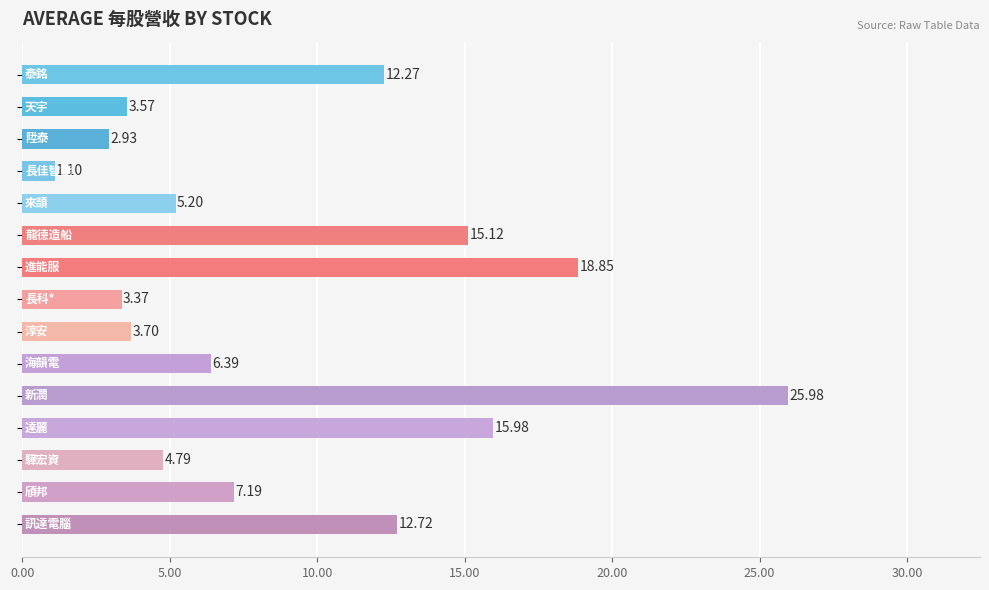

What is the sum of all values?

139.2